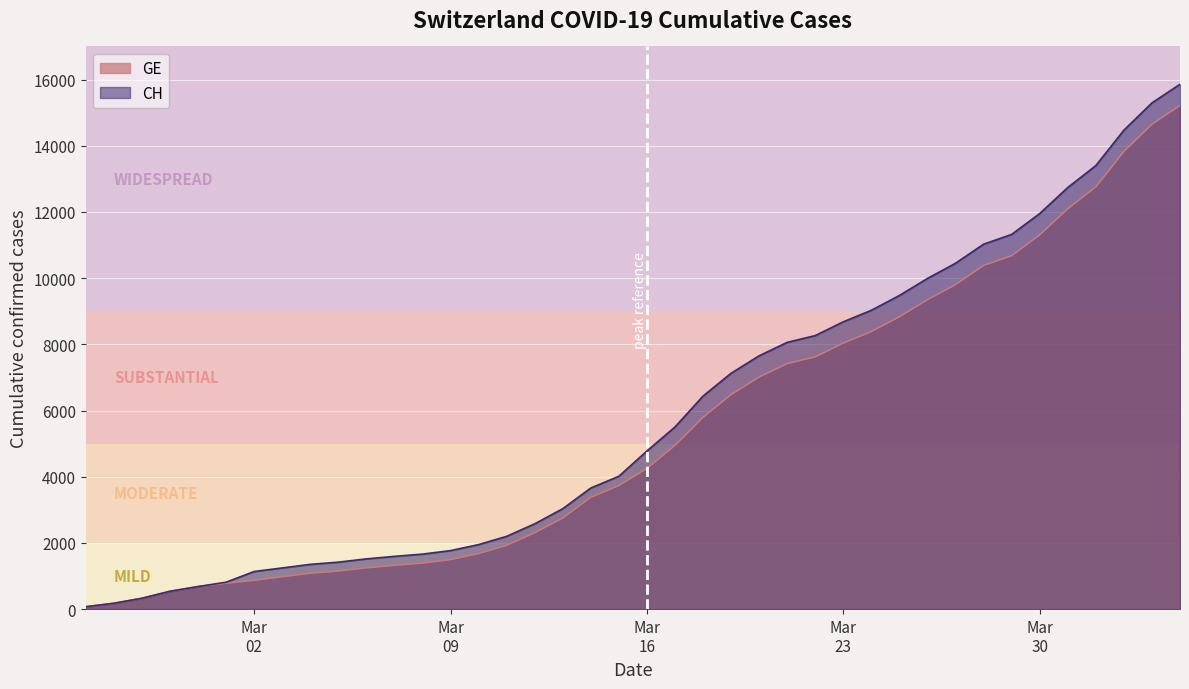

What are all the series names shown in the legend?

GE, CH